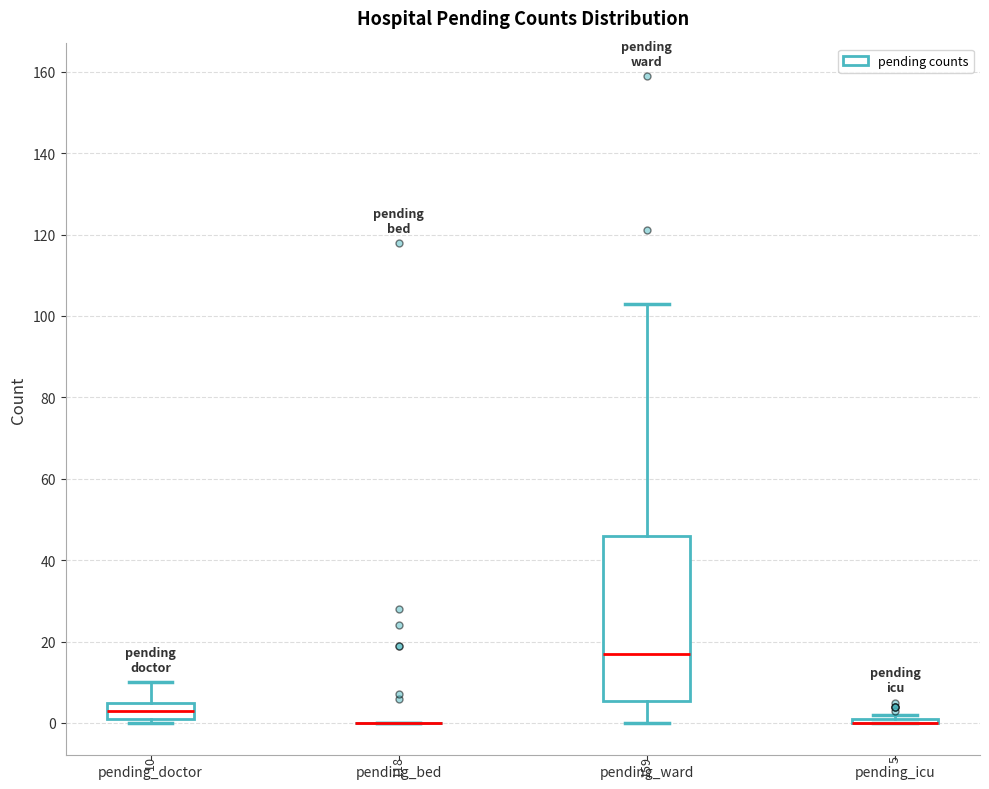

Comparing the boxes themselves (not the whiskers), which one is the tallest?

pending_ward